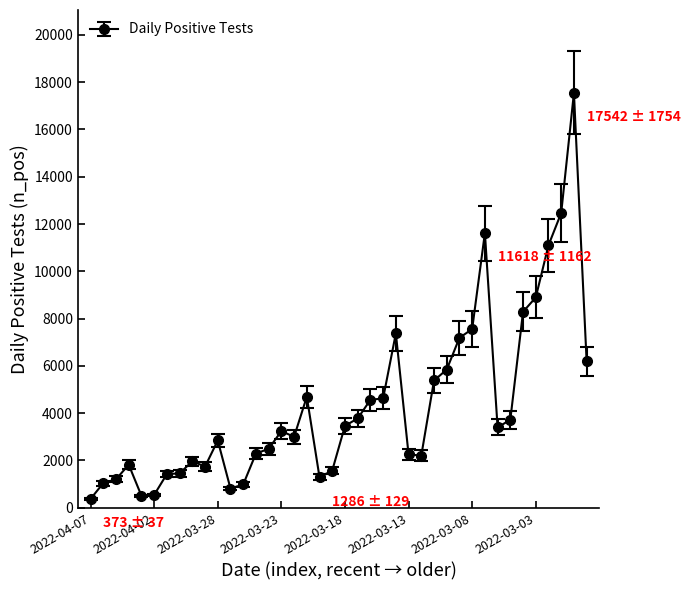

True or false: the data has more than 2 interior local peaks.

True